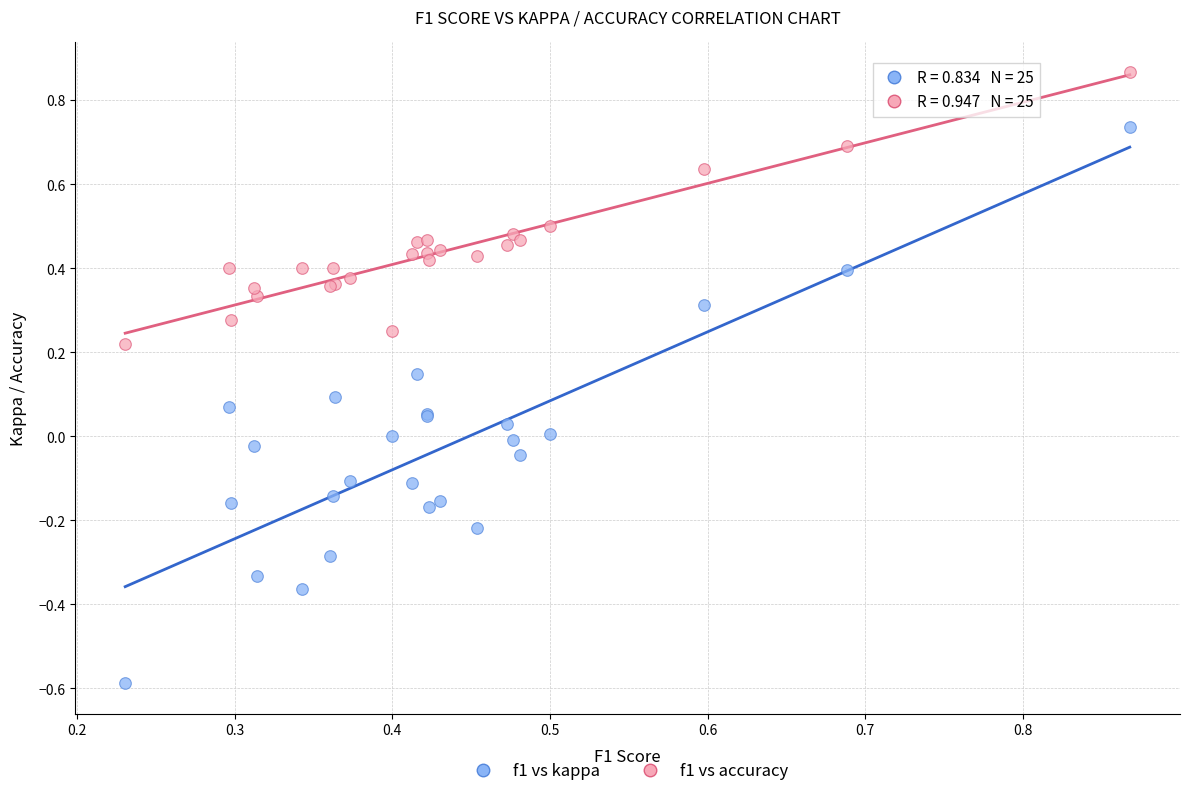

Which series has the largest Y range (max minus min)?

f1 vs kappa